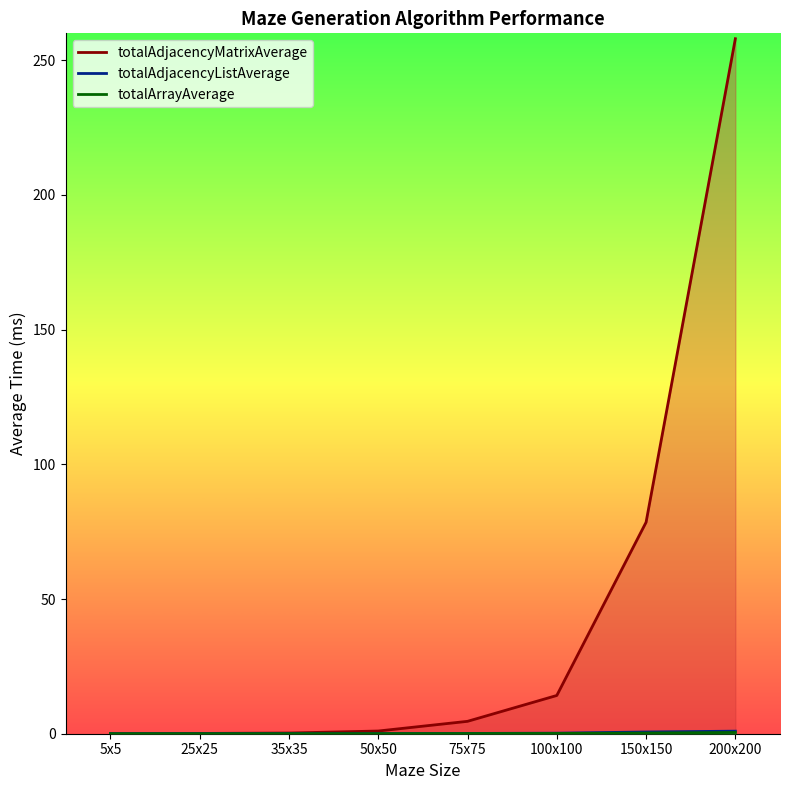

What value does the totalAdjacencyListAverage series have at 50x50?

0.1